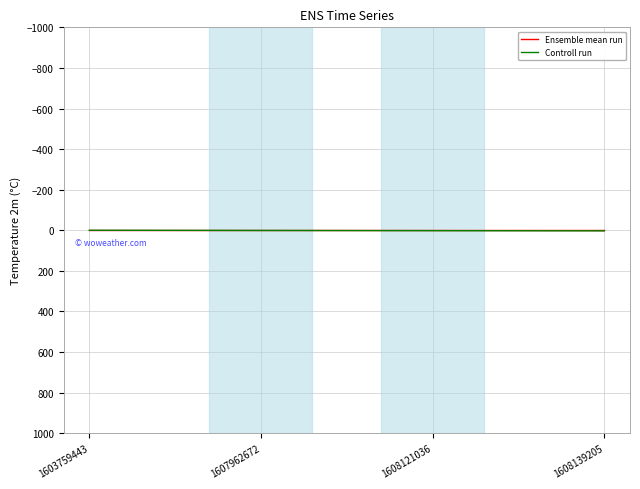

True or false: Controll run has more than 2 points higher than both neighbors.

False